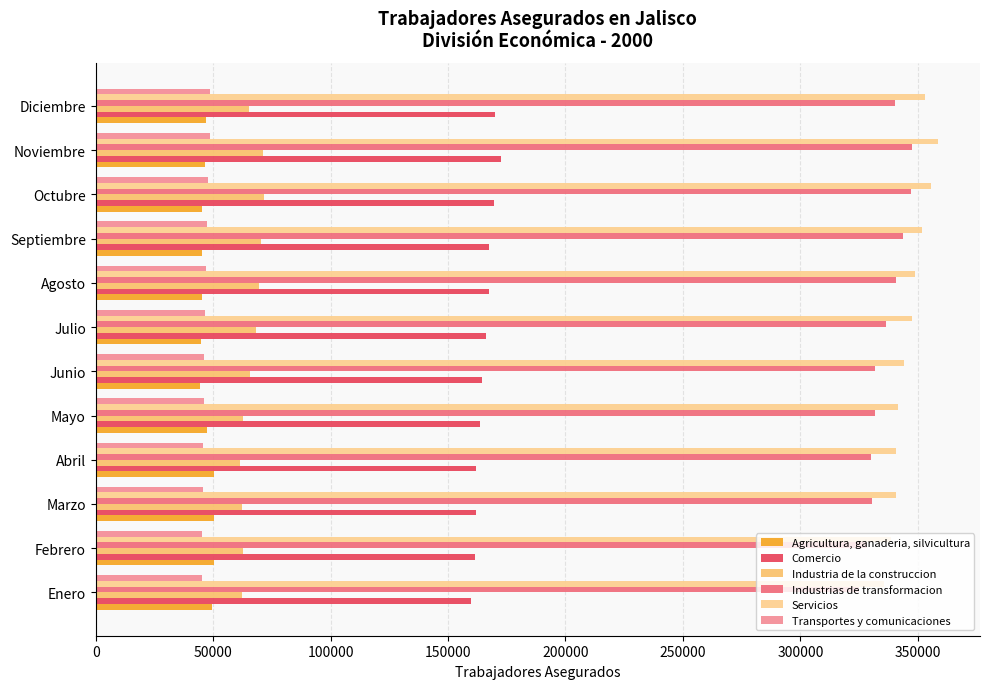

What is the value of the Transportes y comunicaciones bar at the 7th from the left?

46429